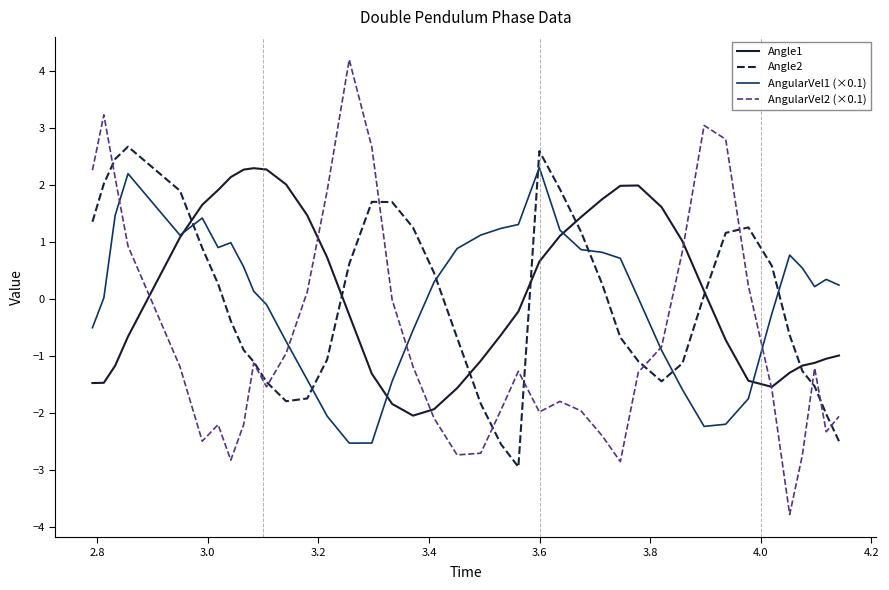

What is the sum of all AngularVel2 (×0.1) values?

-28.9